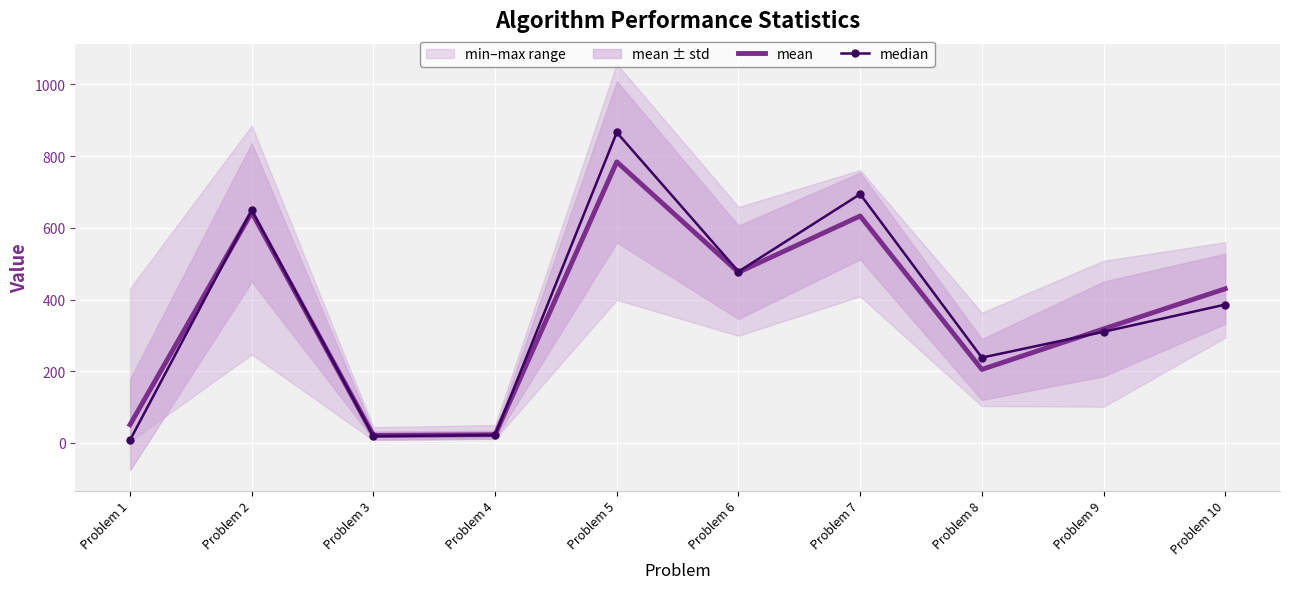

Which series changed the most between Problem 3 and Problem 7?

median